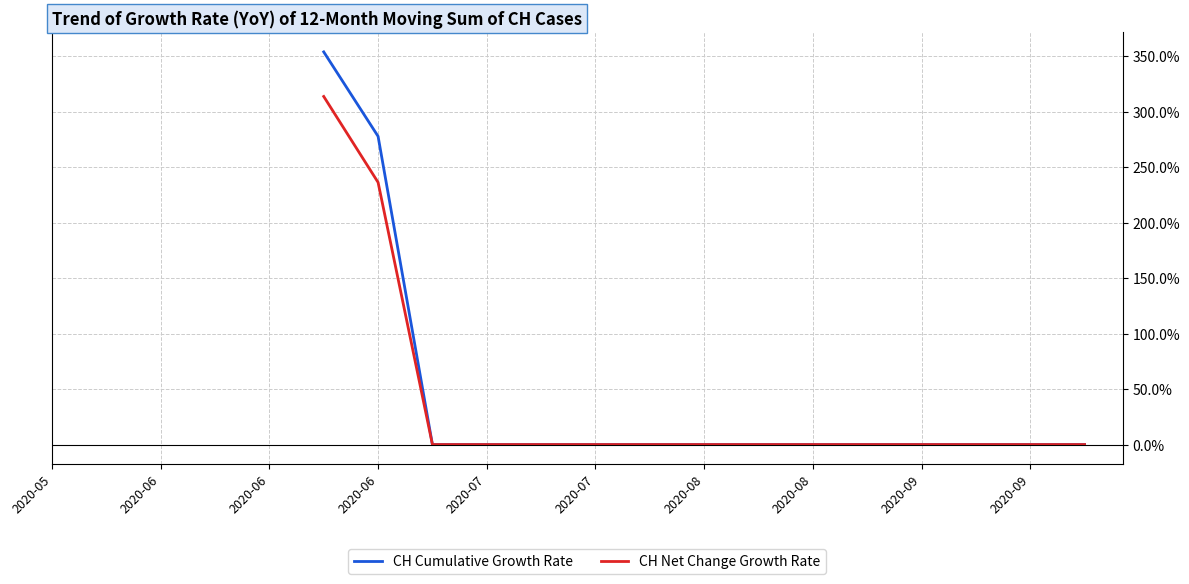

What are all the series names shown in the legend?

CH Cumulative Growth Rate, CH Net Change Growth Rate